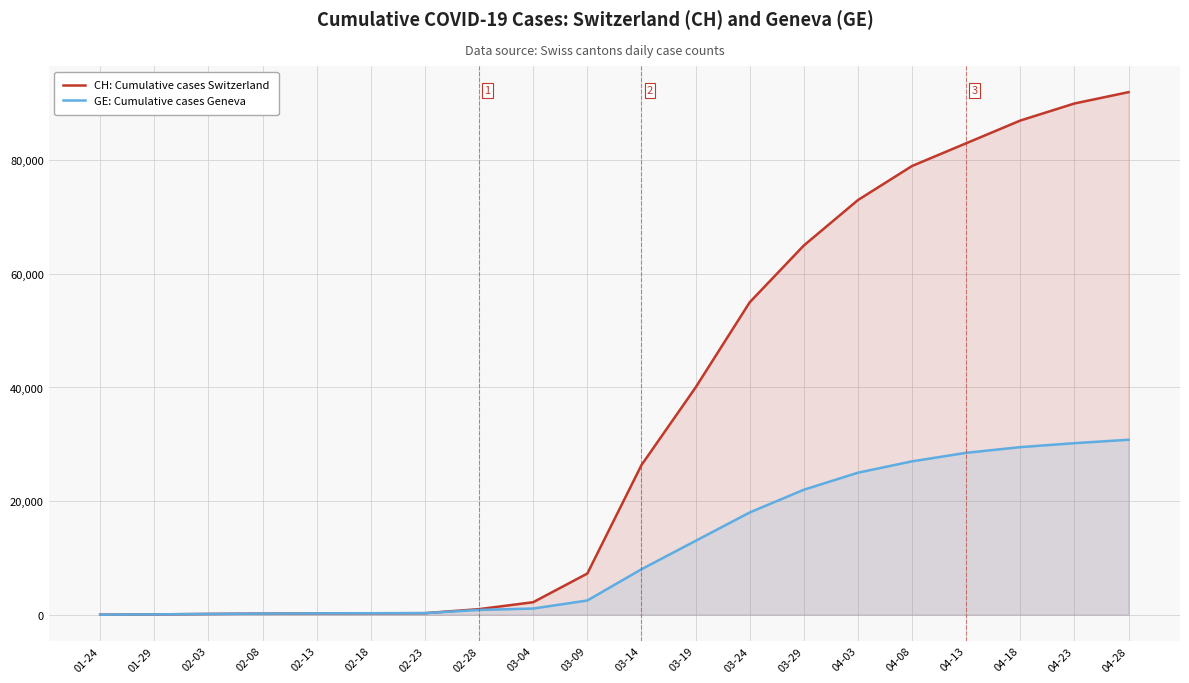

What is the difference between the second highest and minimum values in the CH: Cumulative cases Switzerland series?

89996